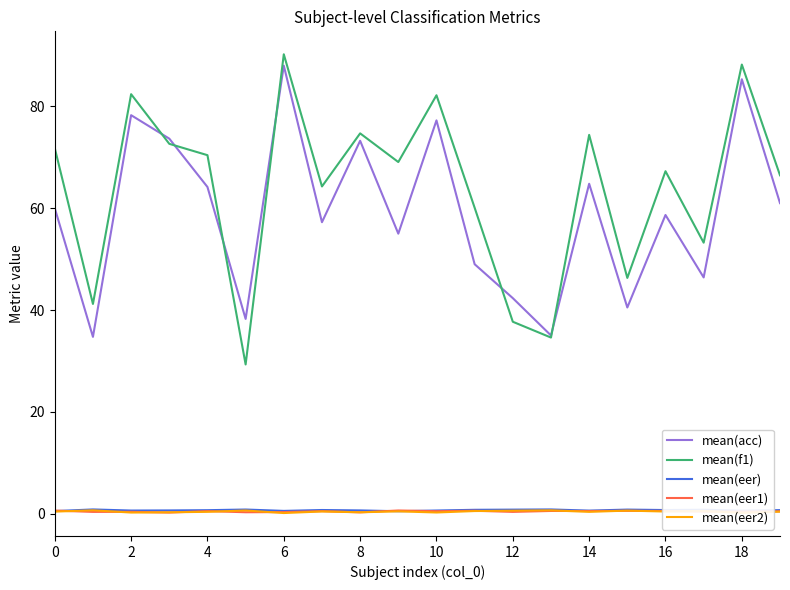

Which series has the largest range (max minus min)?

mean(f1)